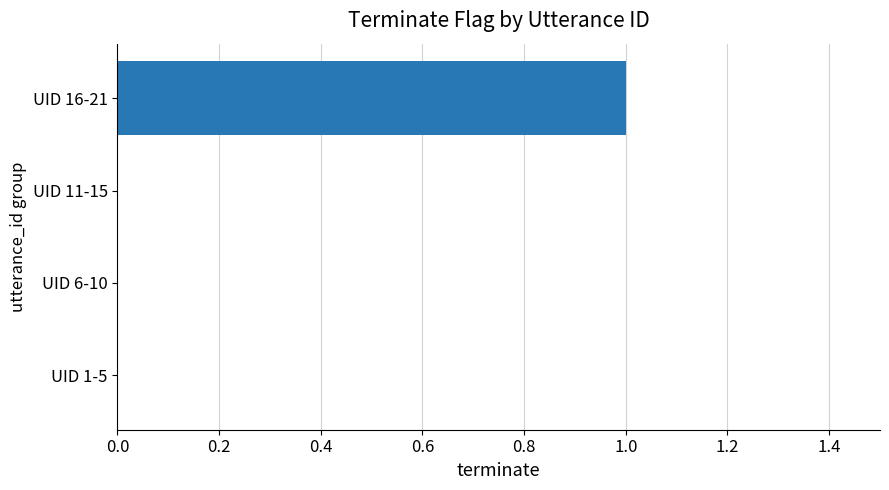

Count the number of categories in the chart.

4